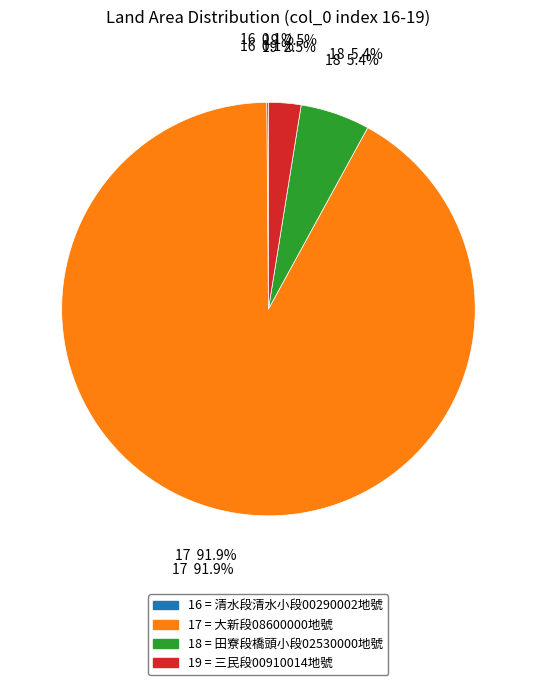

What is the smallest slice in the pie chart?

16